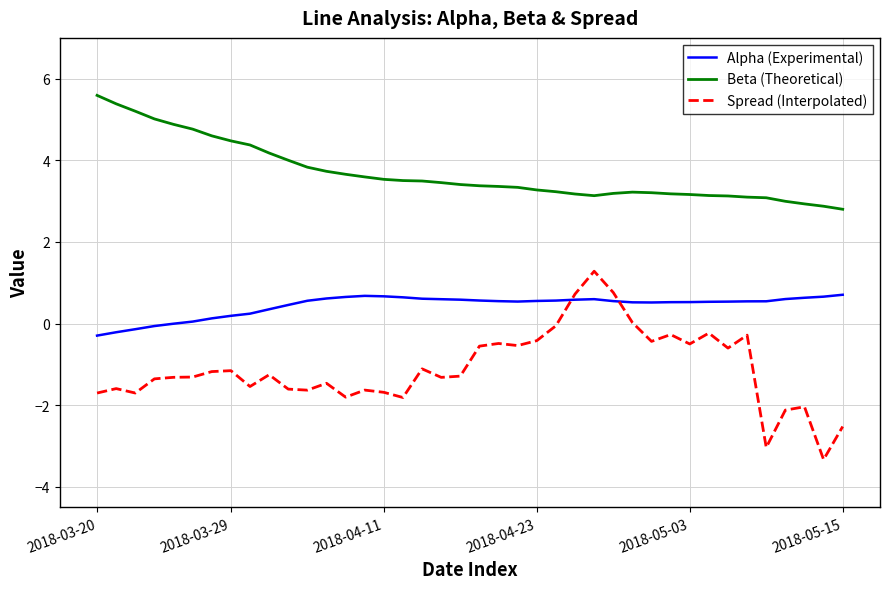

What is the maximum value for Alpha (Experimental)?

0.7